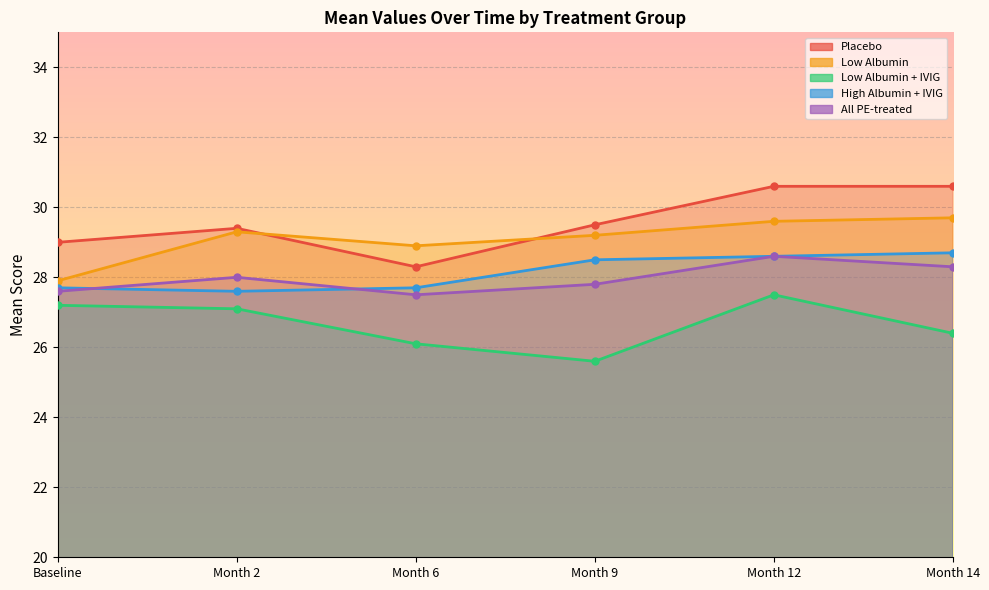

Reading left to right, what are all the values shown in this chart?

Placebo: 29.0	29.4	28.3	29.5	30.6	30.6
Low Albumin: 27.9	29.3	28.9	29.2	29.6	29.7
Low Albumin + IVIG: 27.2	27.1	26.1	25.6	27.5	26.4
High Albumin + IVIG: 27.7	27.6	27.7	28.5	28.6	28.7
All PE-treated: 27.6	28.0	27.5	27.8	28.6	28.3